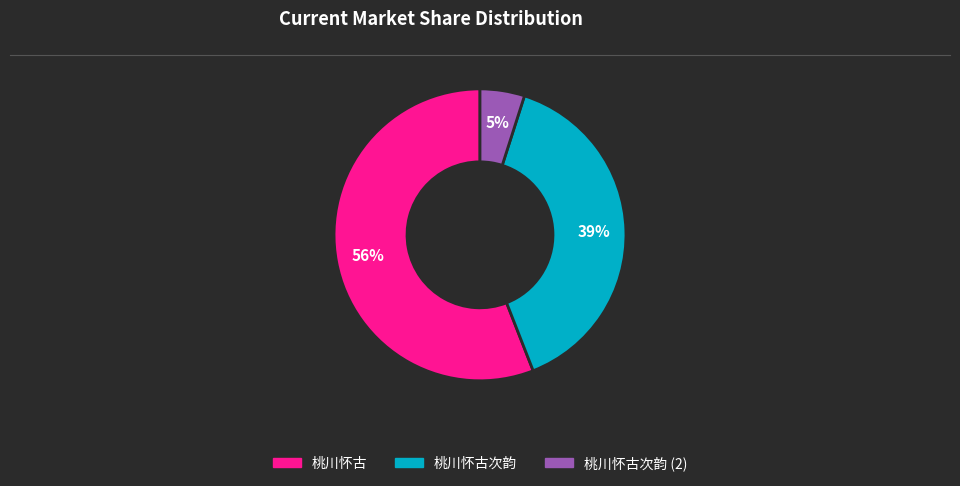

Does any single category account for the majority?

Yes